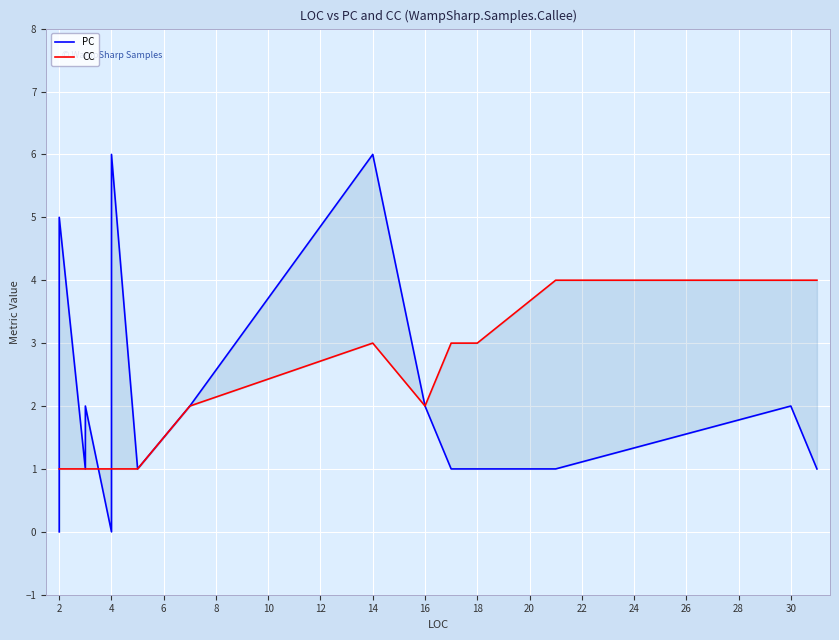

What is the sum of the PC values at 2 and 4?

1